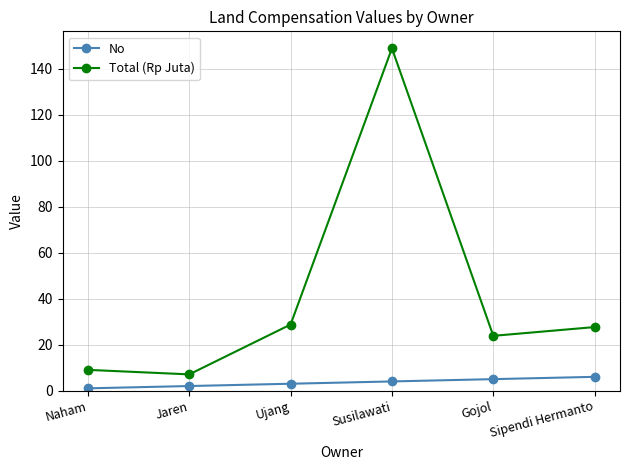

Rank the series by their average value, from highest to lowest.

Total (Rp Juta), No